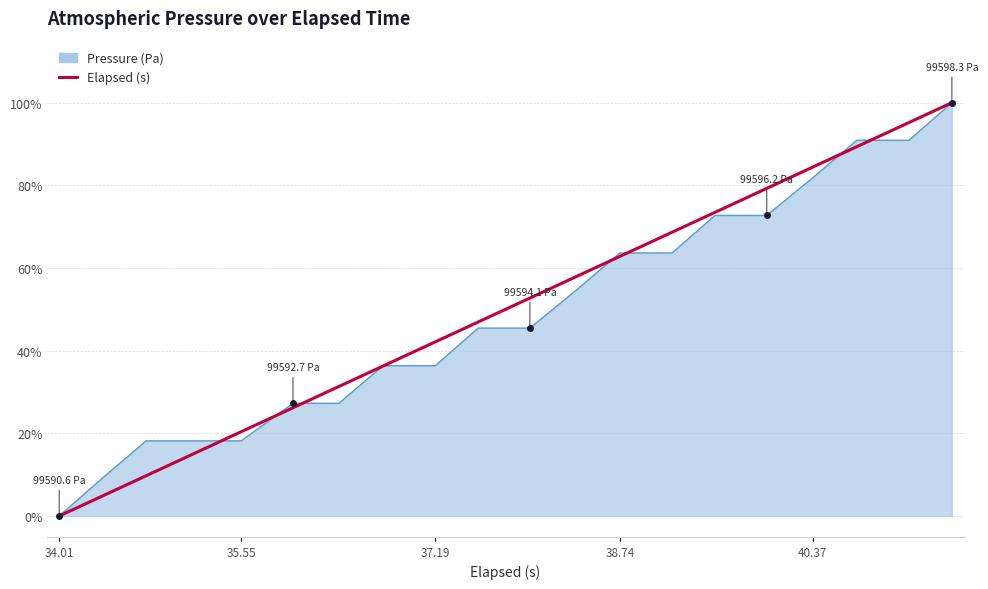

How many lines are shown in the chart?

2